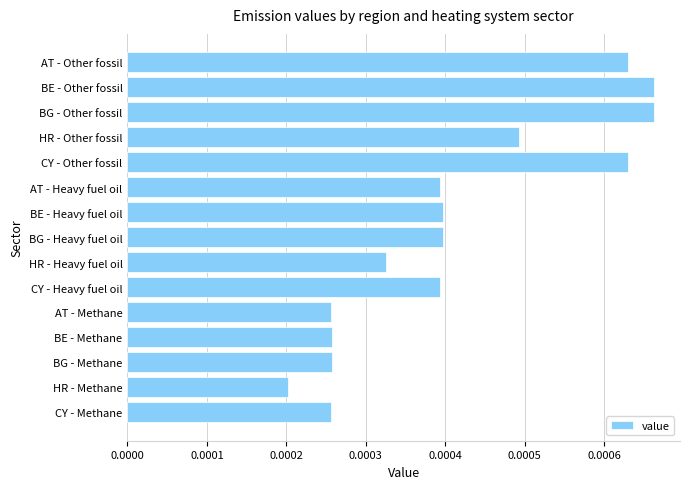

Which has a higher value, AT - Other fossil or BE - Methane?

AT - Other fossil